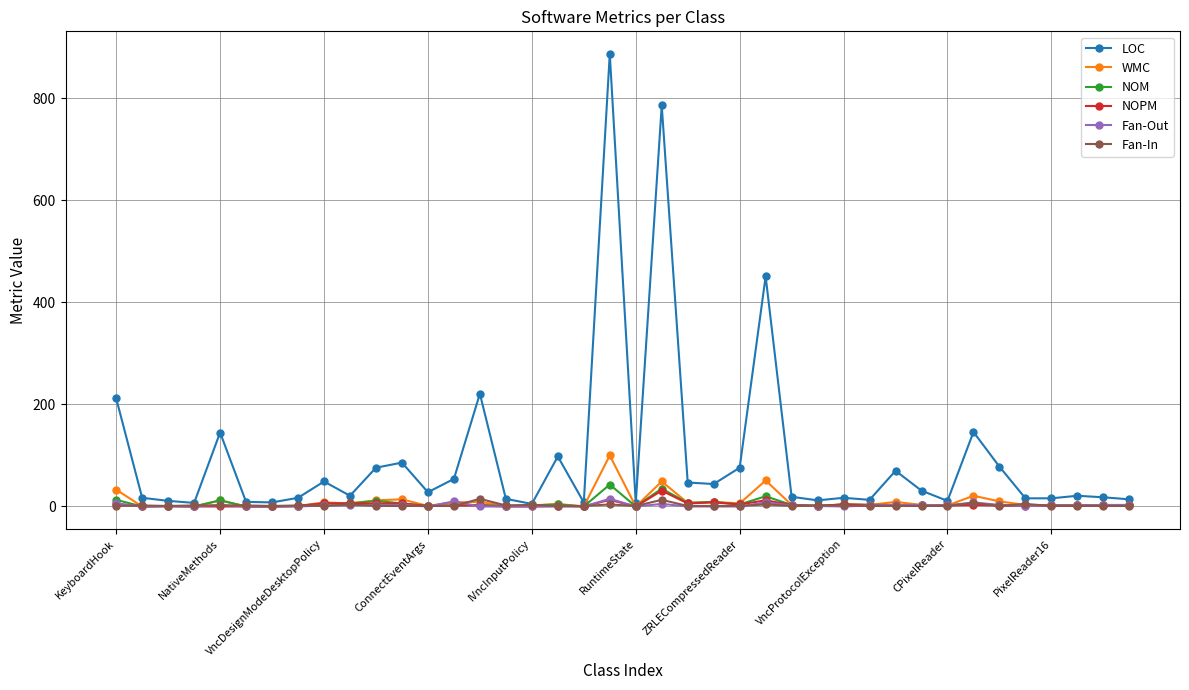

What is the maximum value shown in the chart?

887